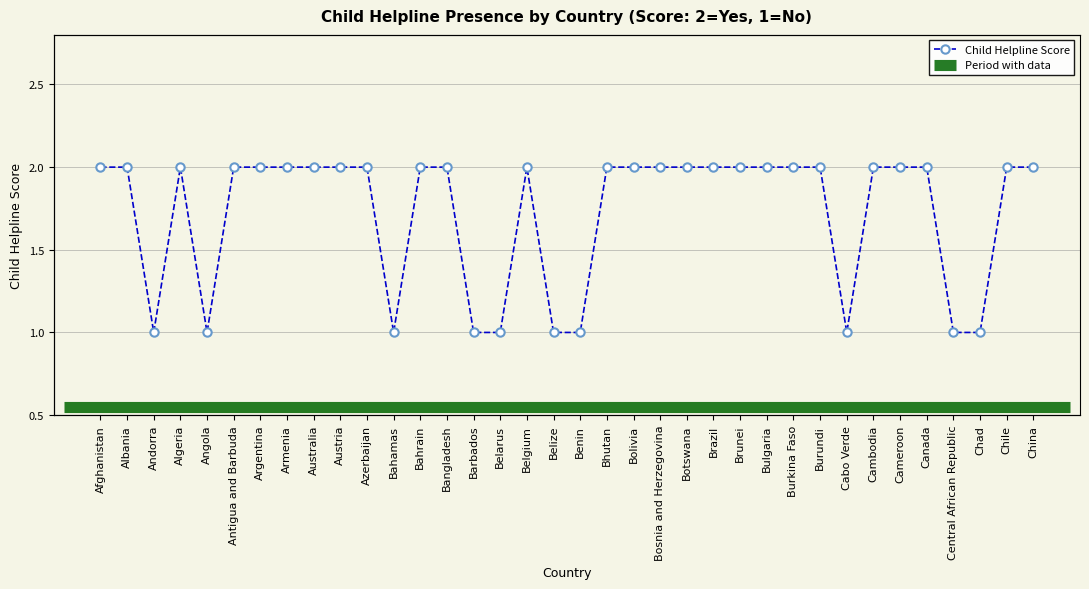

At which category does the data reach its first local valley?

Andorra